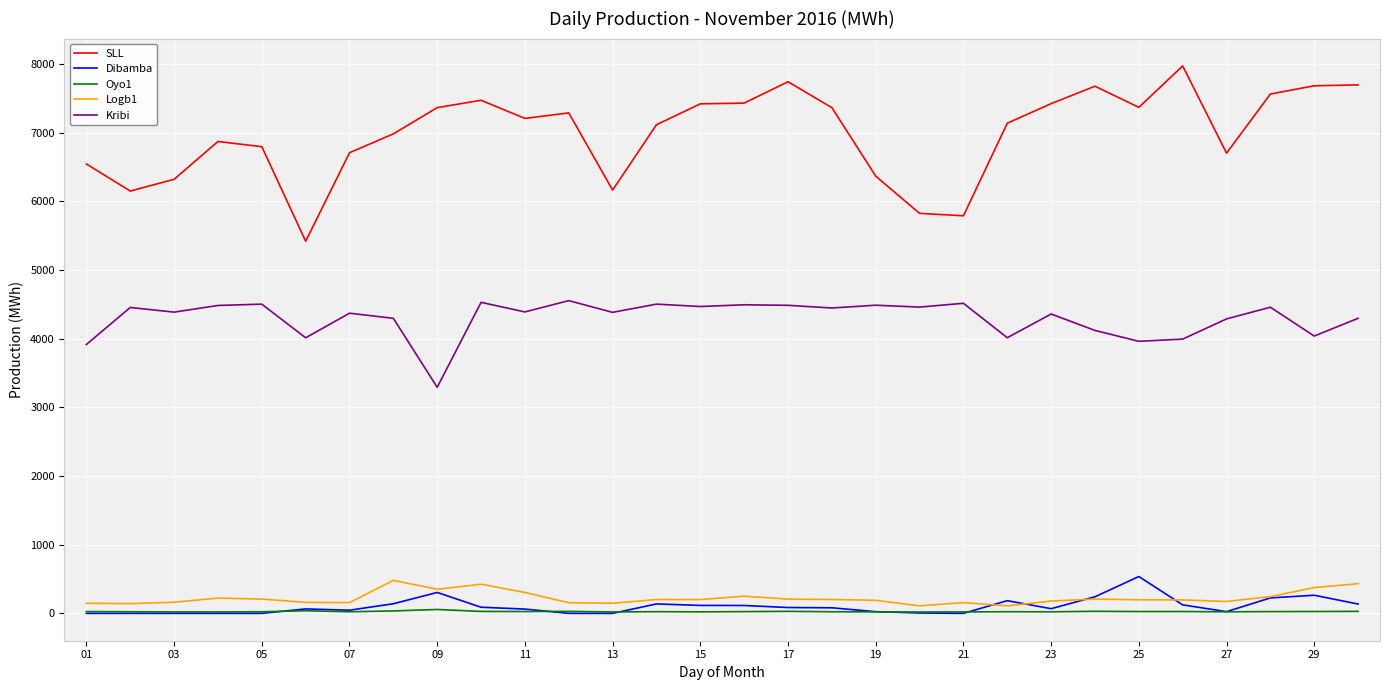

Which series has the widest spread of values?

SLL